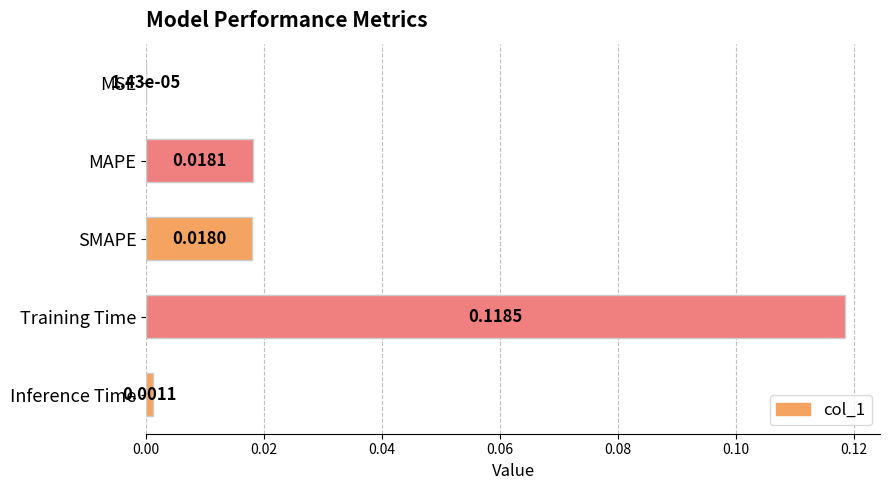

Where is the data nearest to the value 0?

MSE